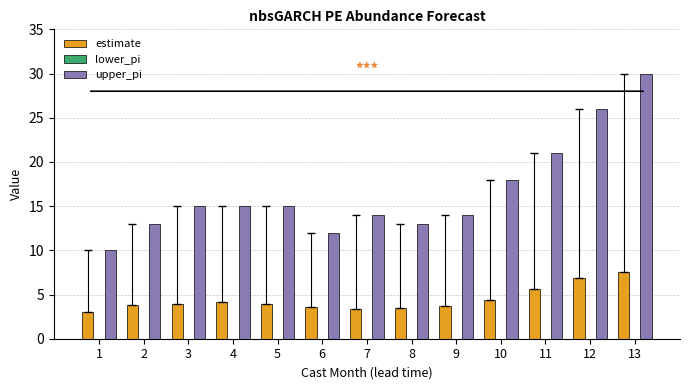

How many bars are there in each group?

2